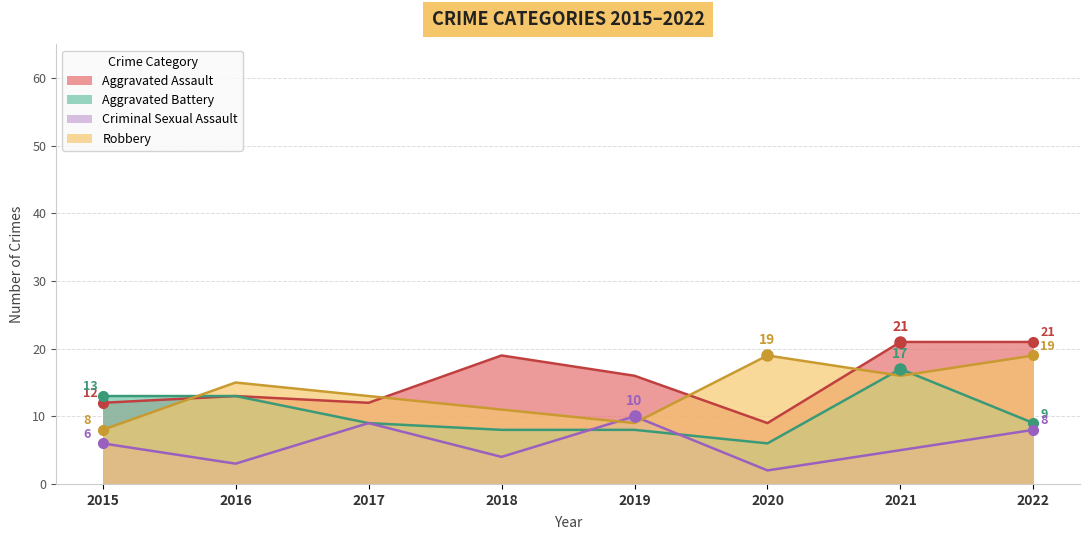

True or false: Robbery and Aggravated Assault intersect in this chart.

True